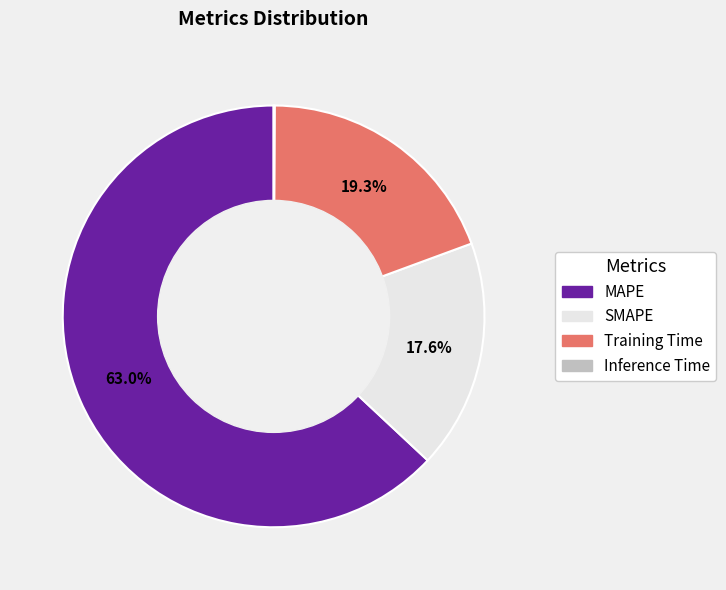

To the nearest percent, what percentage of the pie is MAPE?

63%